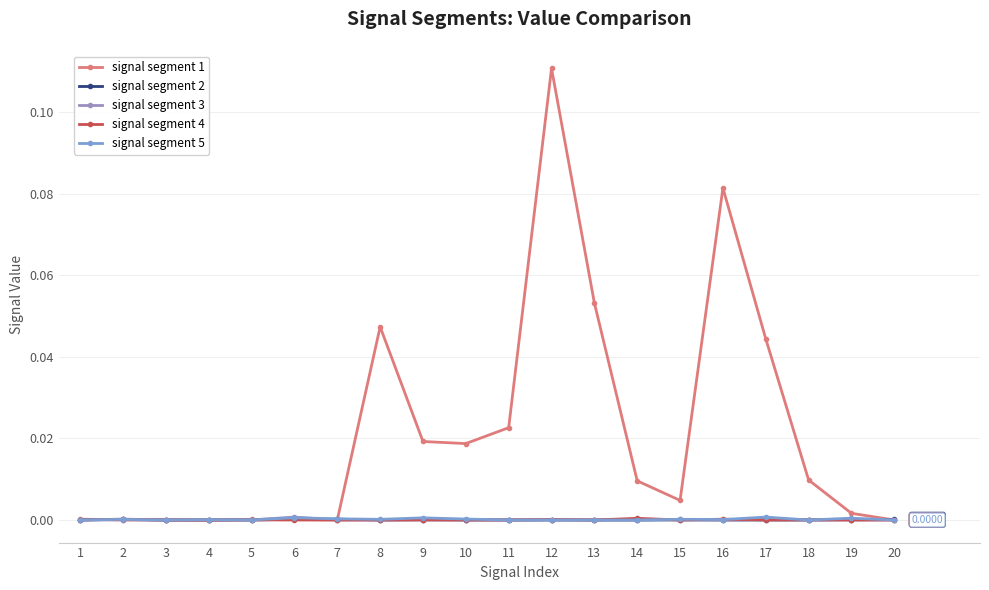

Is the value of signal segment 1 at 14 greater than the value of signal segment 4 at 11?

Yes